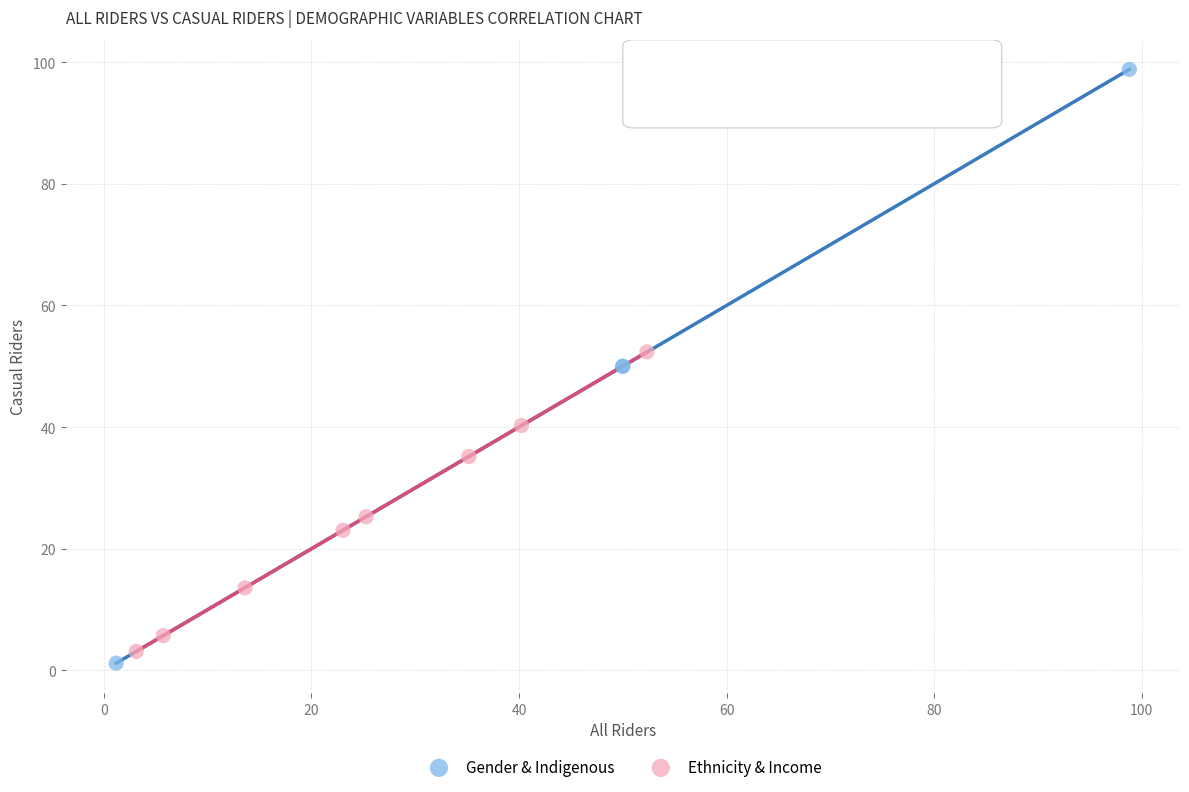

Which series has the largest Y range (max minus min)?

Gender & Indigenous